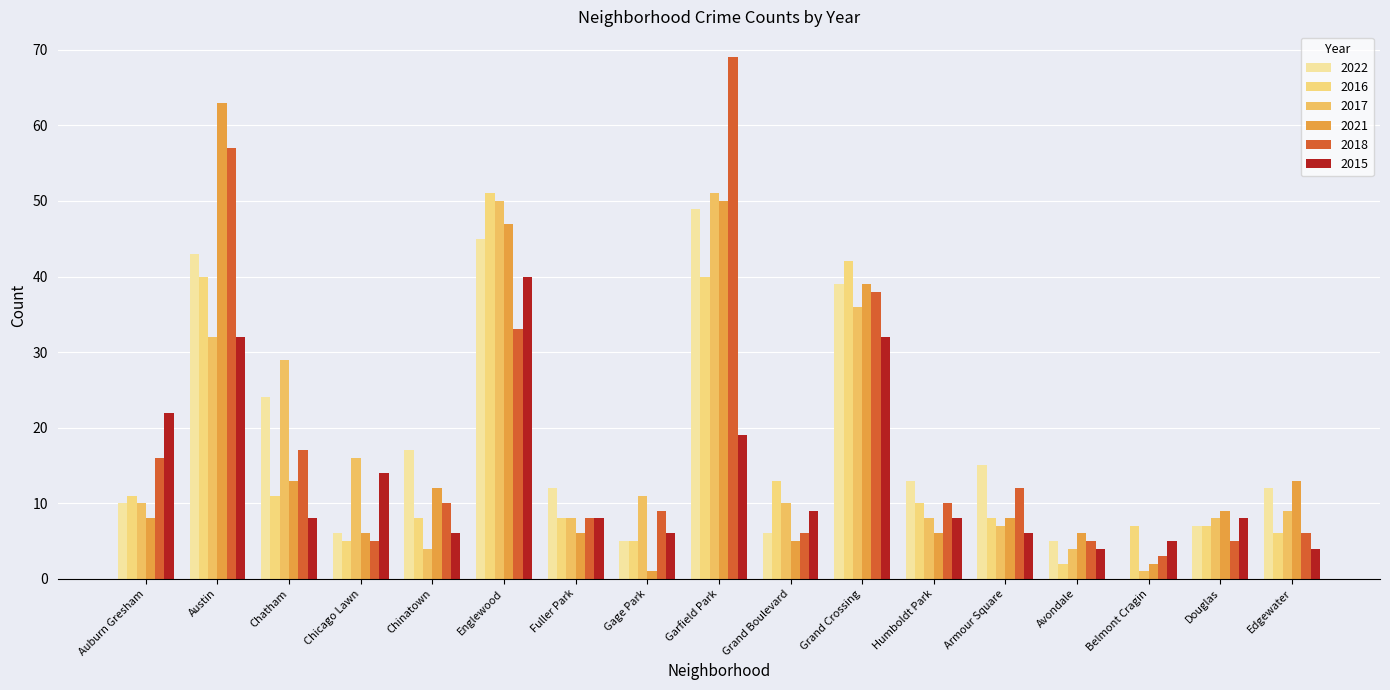

What is the total value across all series at Chicago Lawn?

52